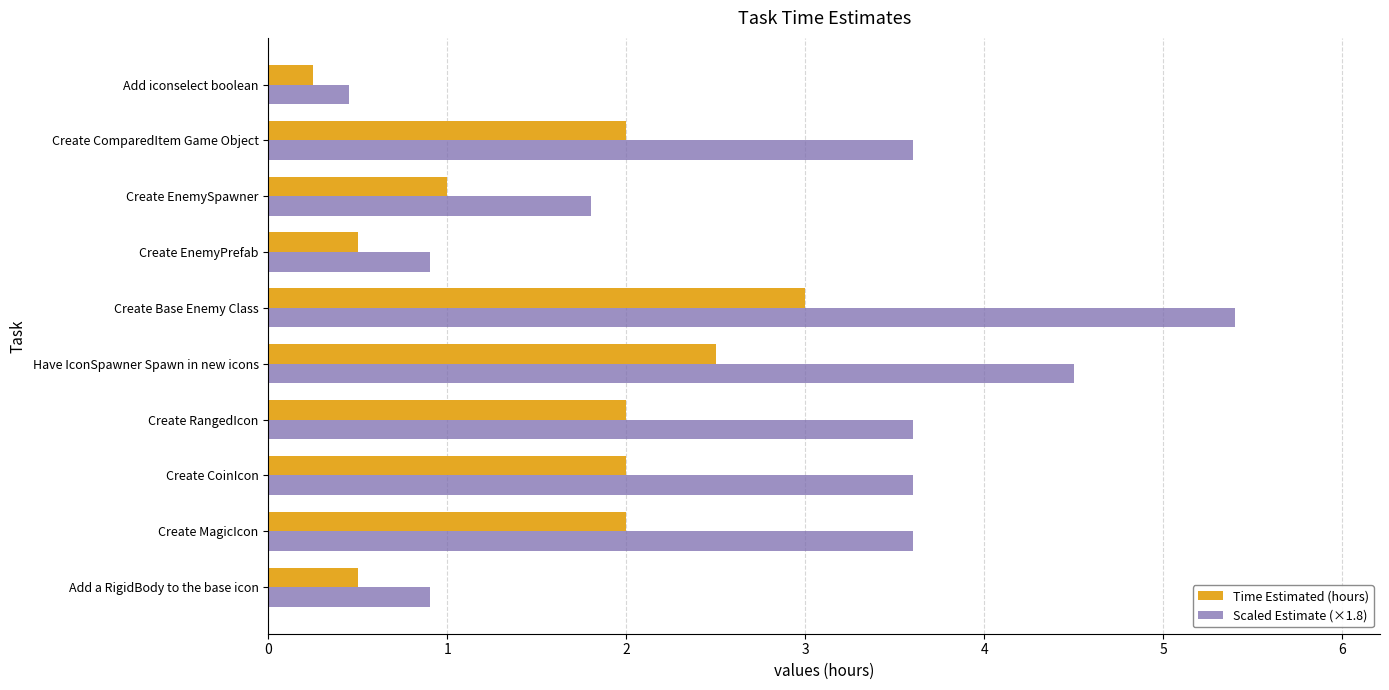

The value of Scaled Estimate (×1.8) at Create RangedIcon is 3.6. True or false?

True